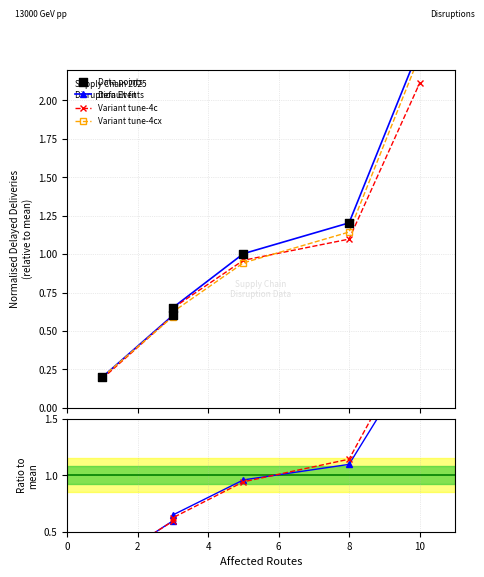

Which series has the largest Y range (max minus min)?

Default fit